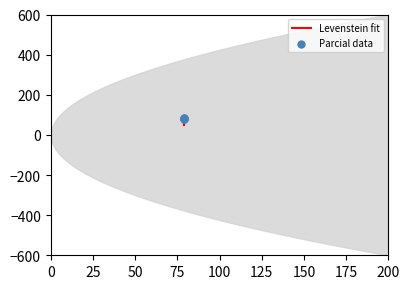

What are all the series names shown in the legend?

Levenstein fit, Parcial data